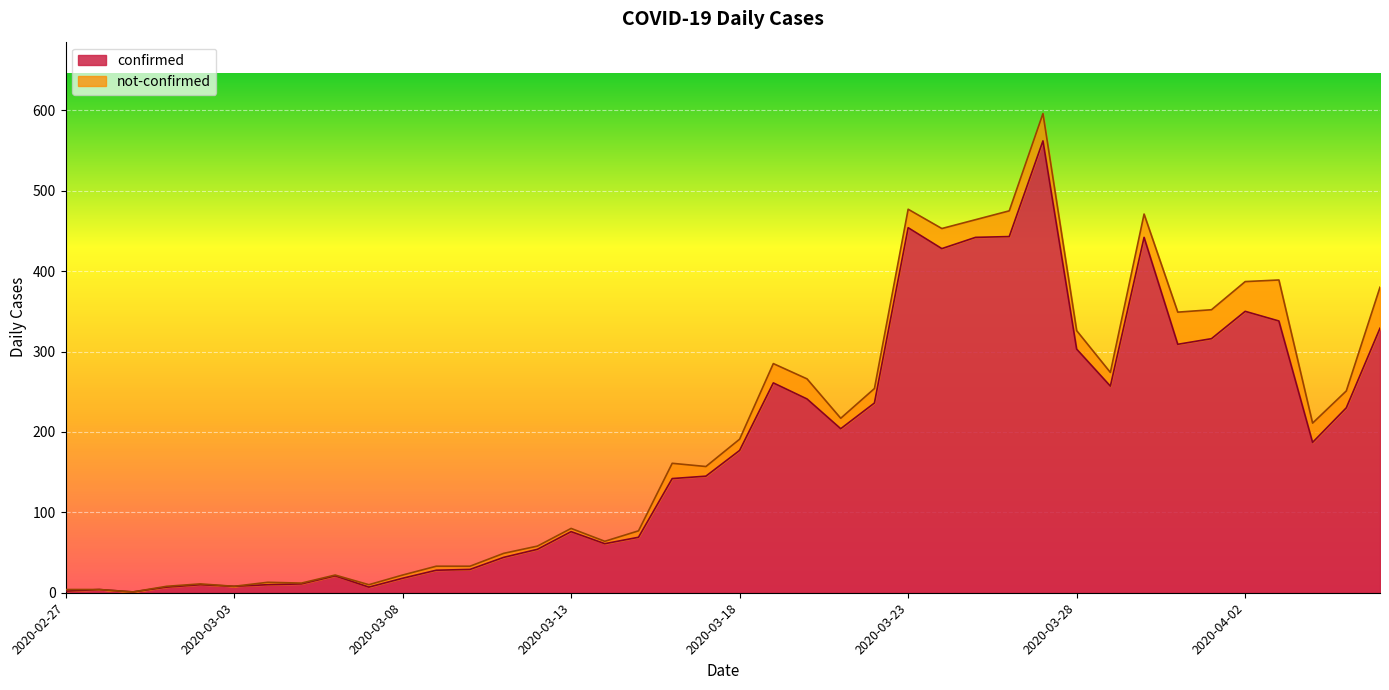

At which label is the value closest to 281?

2020-03-19